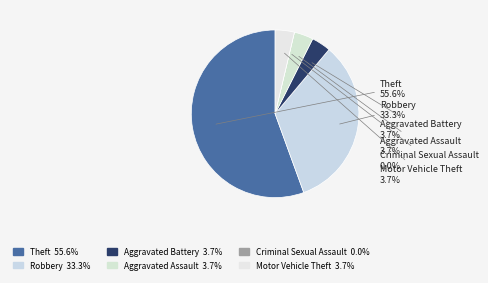

What is the change in value from Theft to Robbery?

-6